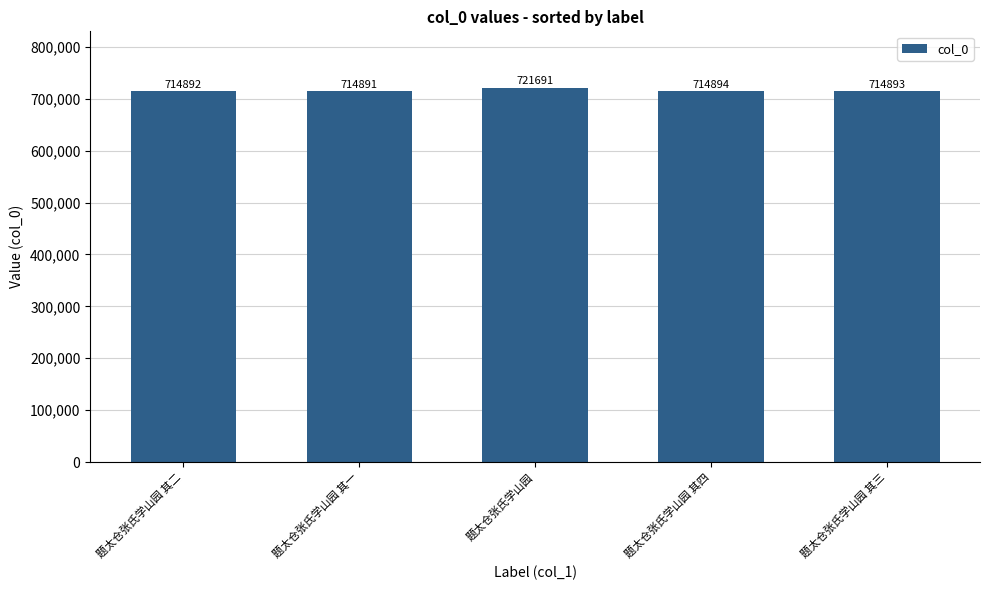

What is the greatest value displayed?

721691